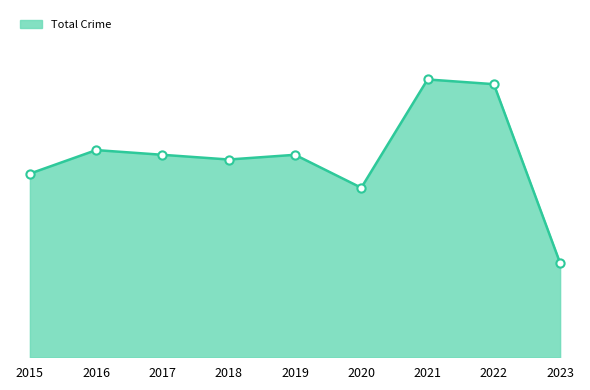

Is this an area chart (filled region under the line)?

Yes